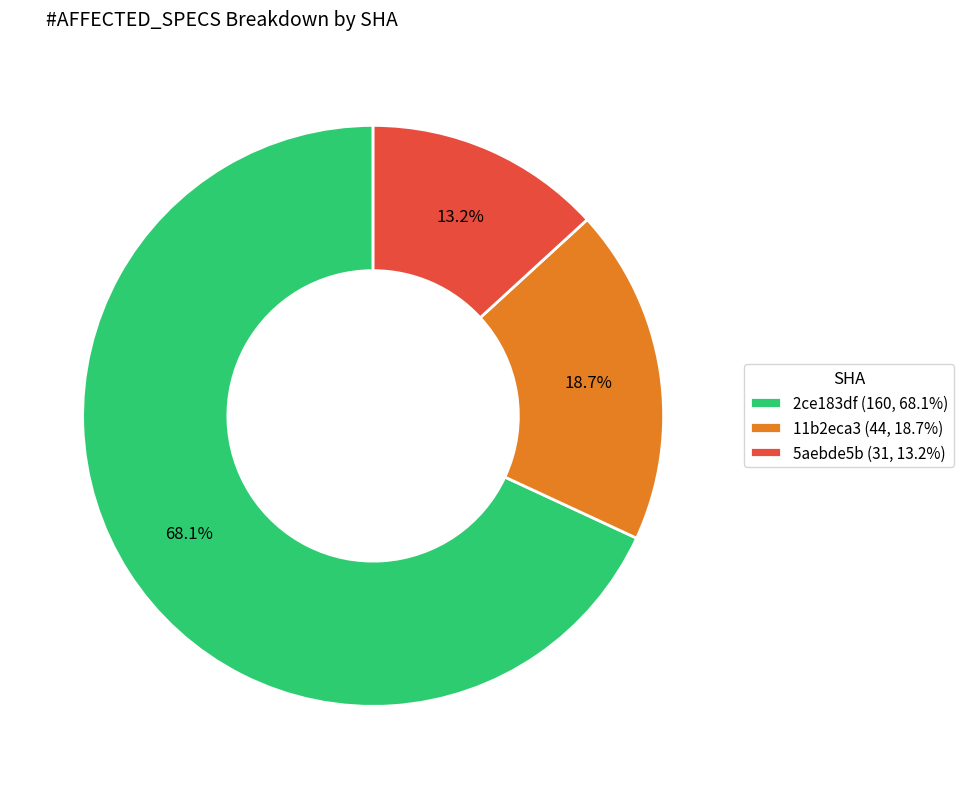

What is the majority slice?

2ce183df